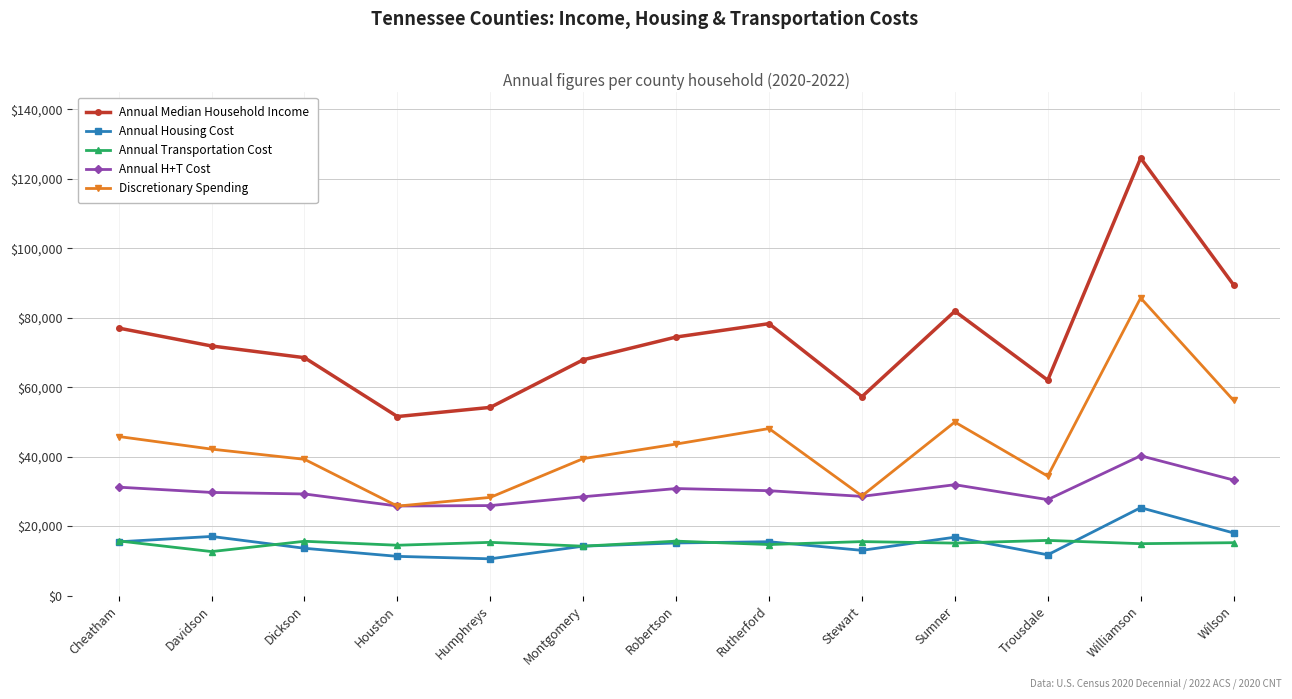

How many interior local valleys does the Annual Median Household Income series have?

3